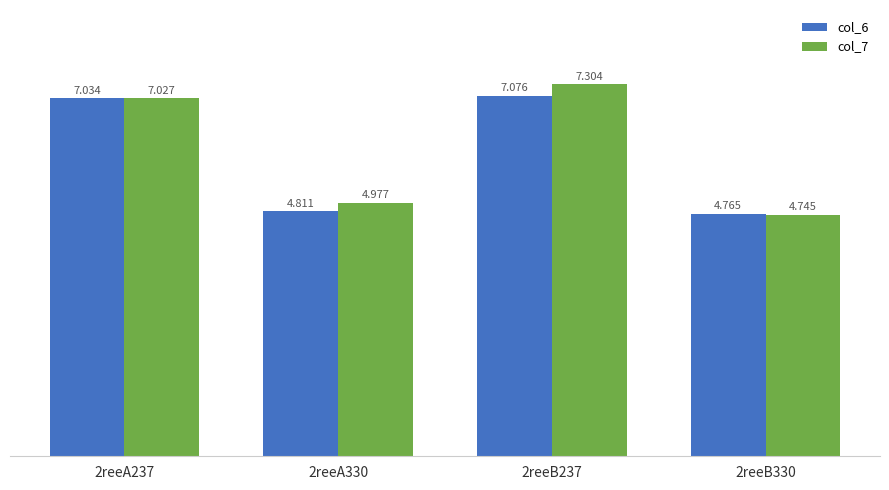

At which label does col_7 first exceed 7?

2reeA237